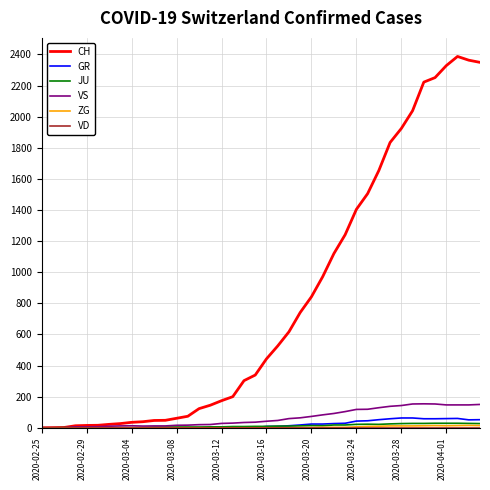

What is the maximum value shown in the chart?

2387